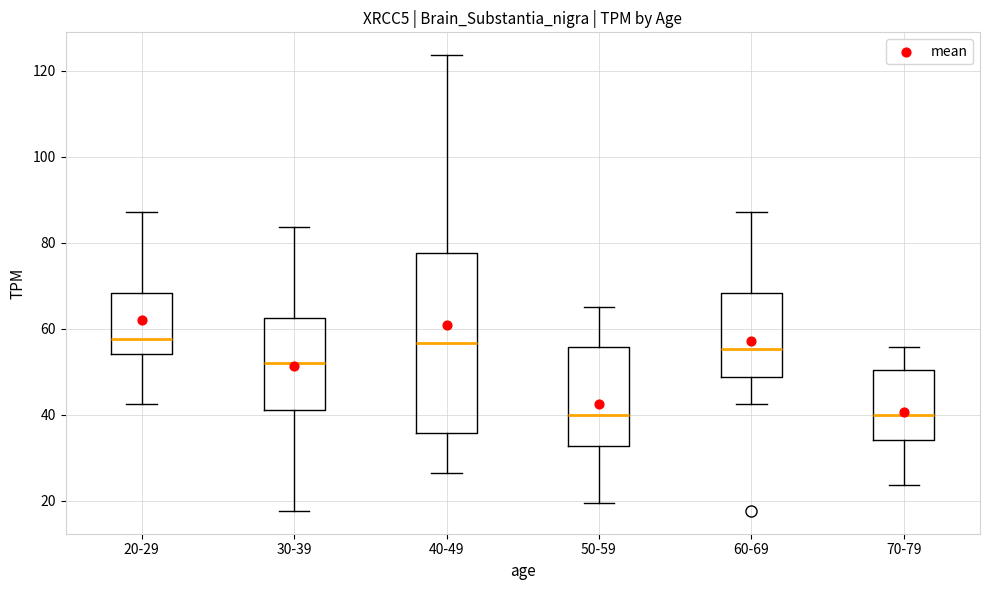

Where does the median line of the box for 70-79 sit on the y-axis? The values are not printed on the chart, so give them approximately, as read against the axis.

40